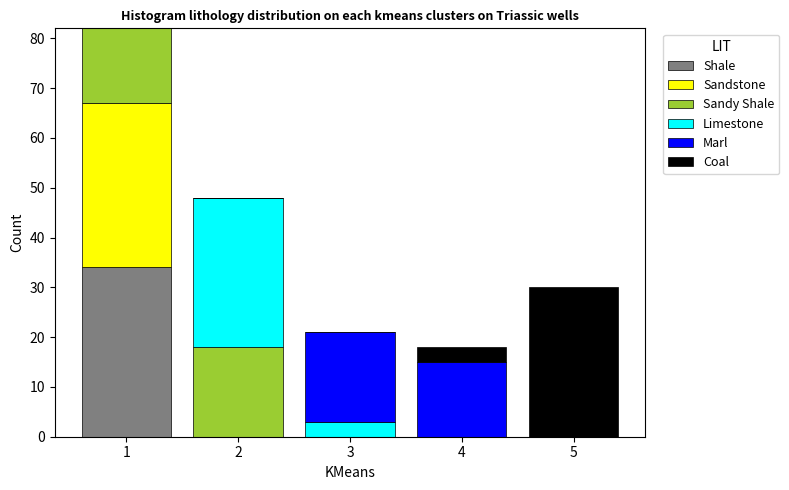

Reading right to left, transcribe the values for Shale.

5=0	4=0	3=0	2=0	1=34